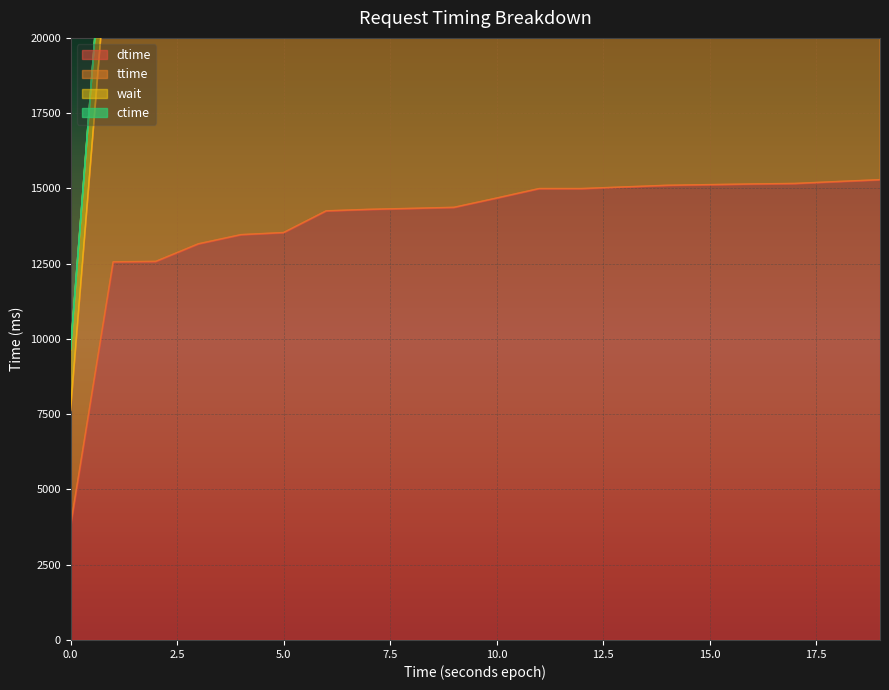

Is it true that dtime equals 3800 at 0.0?

True